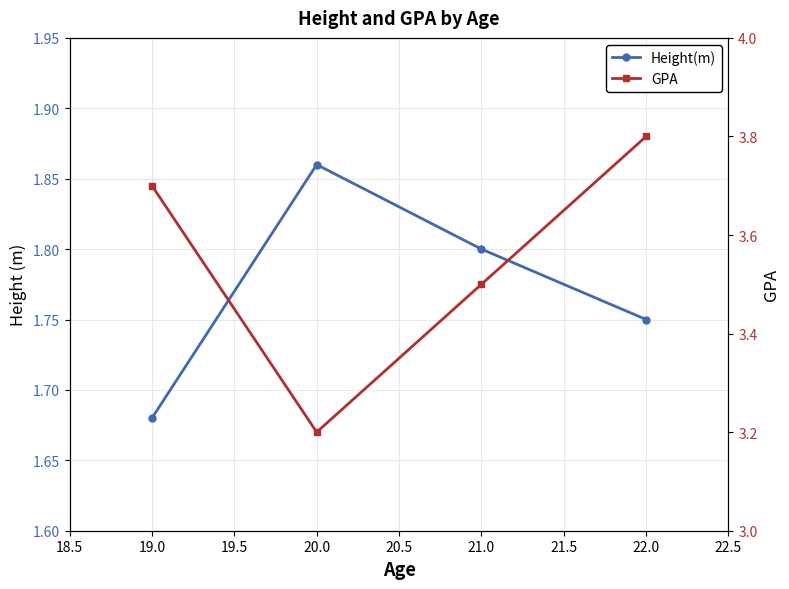

Reading left to right, extract all data points from this chart.

Height(m): 1.7	1.9	1.8	1.8
GPA: 3.7	3.2	3.5	3.8